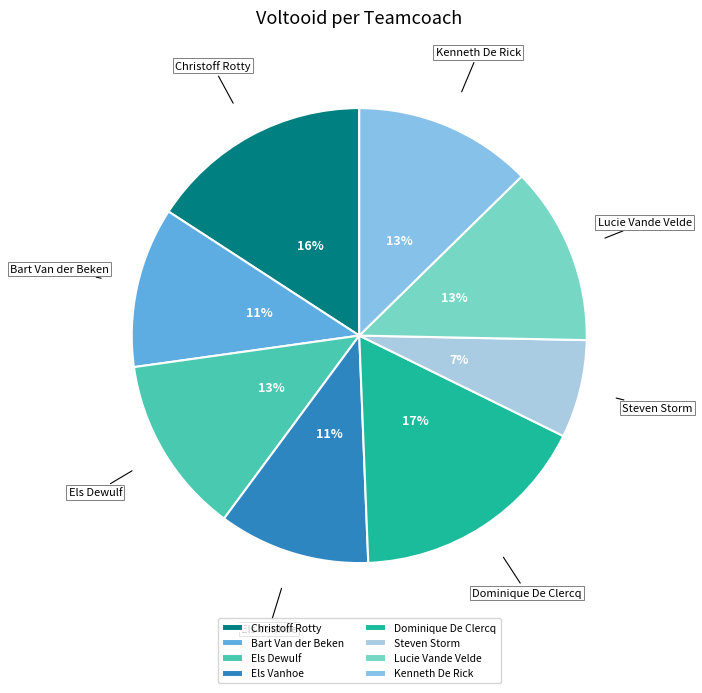

Which category has the biggest portion of the pie?

Dominique De Clercq